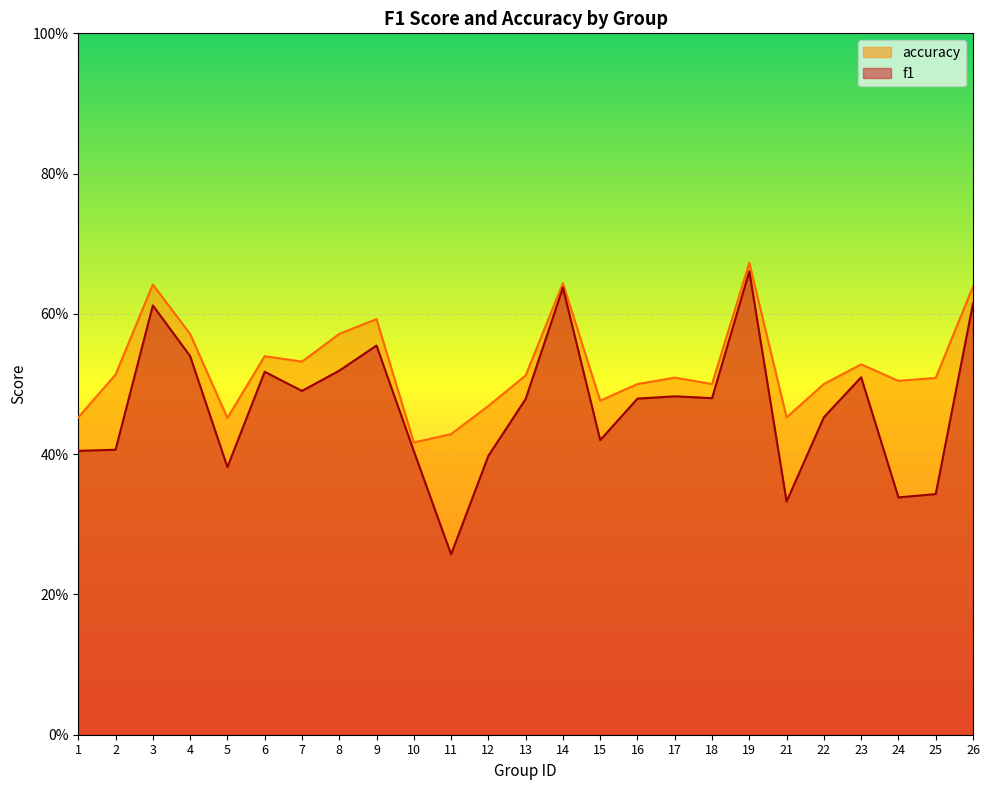

Which series has the largest range (max minus min)?

f1